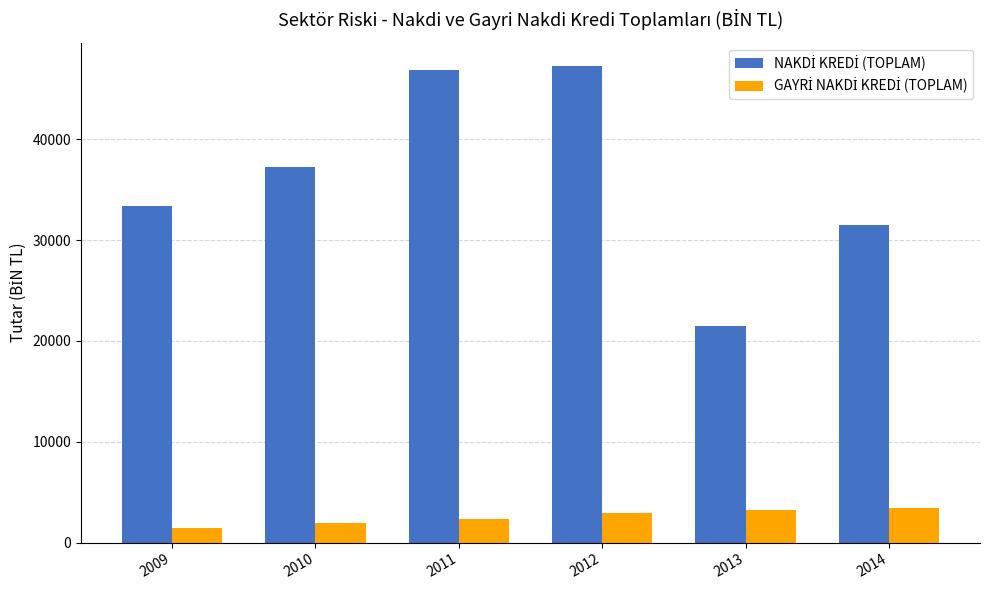

What is the spread (max minus min) of values at 2011?

44533.8